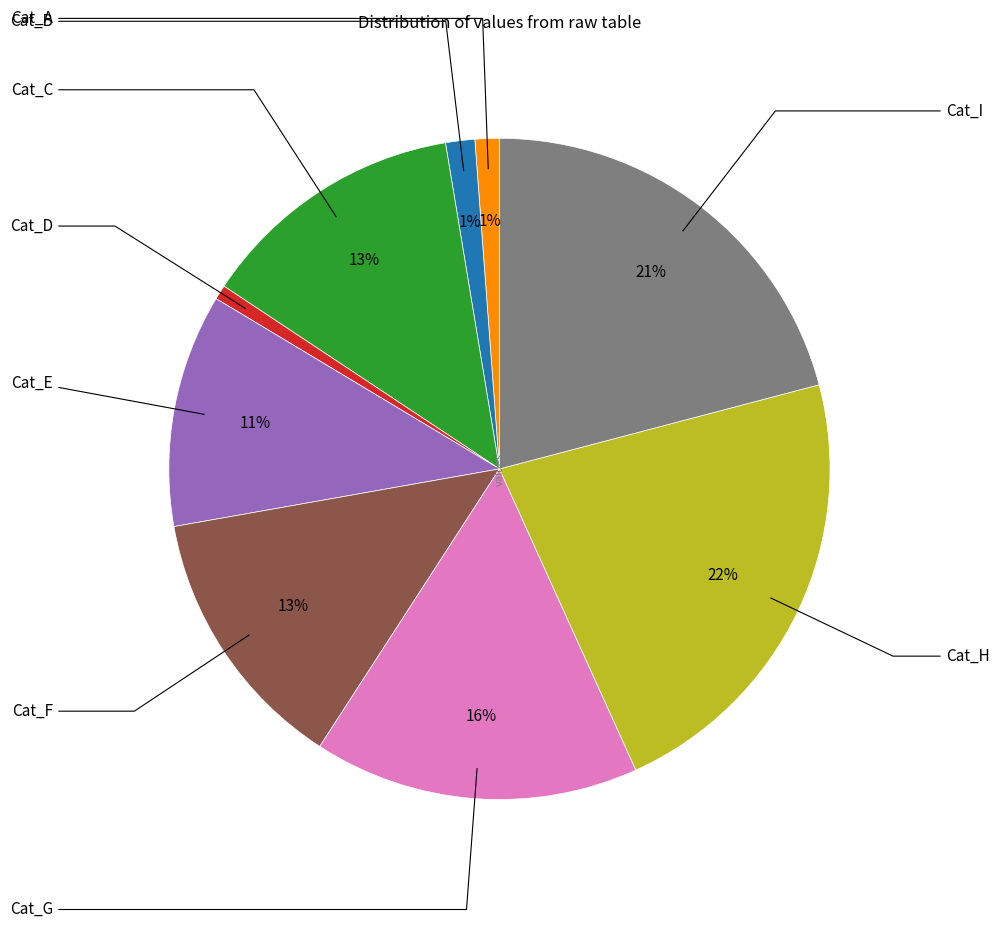

To the nearest percent, what is the average slice percentage?

11%